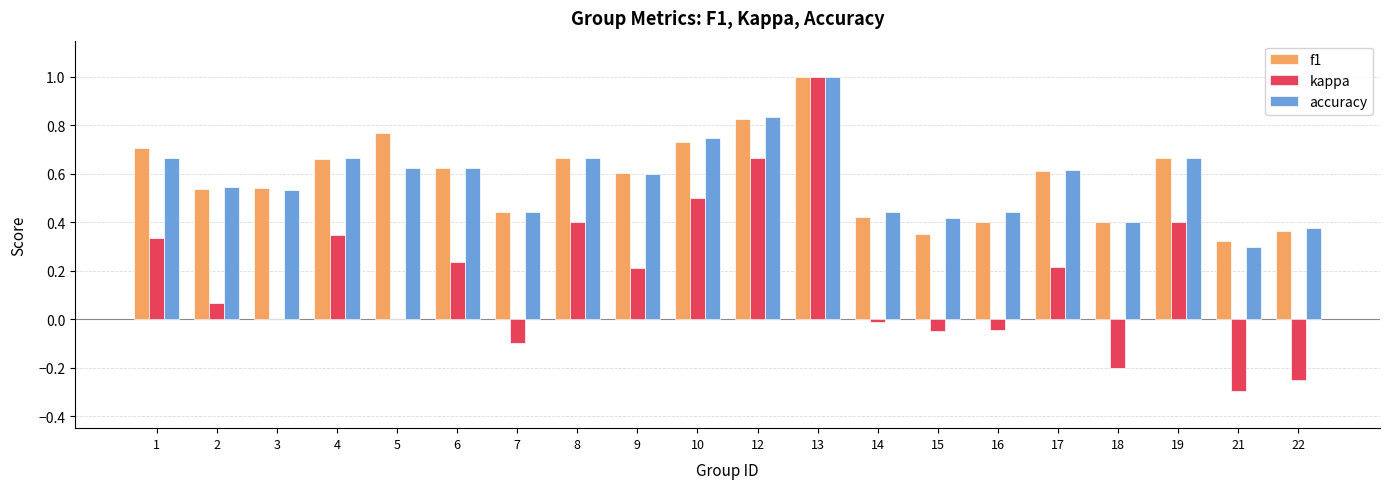

Is the value of kappa at 1 greater than the value of f1 at 7?

No